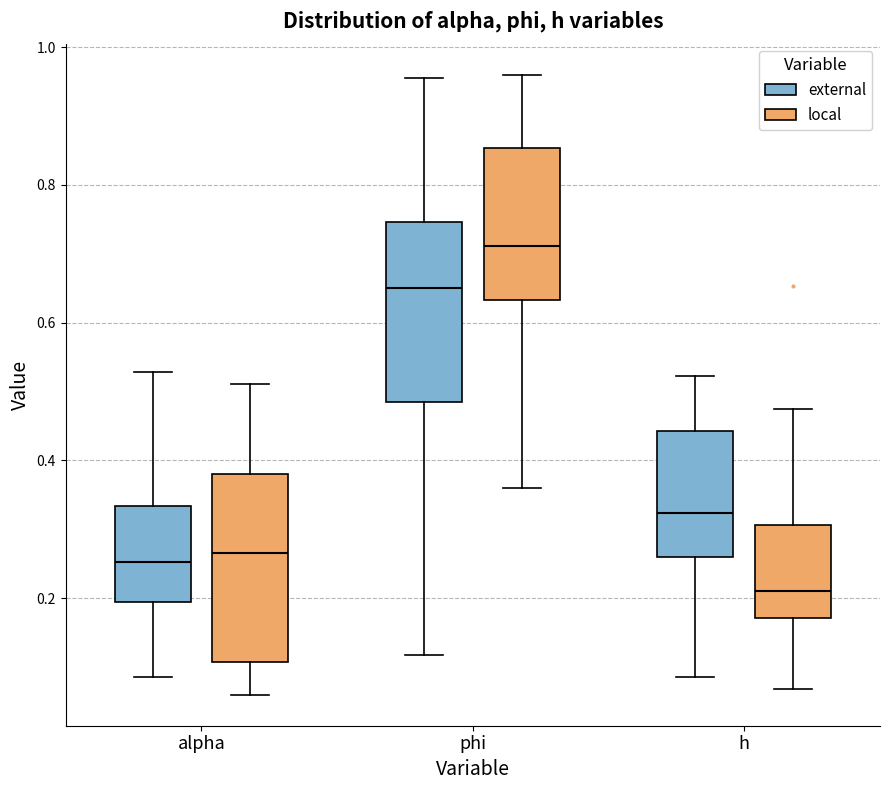

Reading left to right, read every box against the y-axis: the position of its median line, the range the box covers, and the ends of its whiskers. The values are not printed on the chart, so give them approximately, as read against the axis.

alpha (external): median 0.26, box 0.20 to 0.34, whiskers 0.08 to 0.52
alpha (local): median 0.26, box 0.10 to 0.38, whiskers 0.06 to 0.52
phi (external): median 0.66, box 0.48 to 0.74, whiskers 0.12 to 0.96
phi (local): median 0.72, box 0.64 to 0.86, whiskers 0.36 to 0.96
h (external): median 0.32, box 0.26 to 0.44, whiskers 0.08 to 0.52
h (local): median 0.22, box 0.18 to 0.30, whiskers 0.06 to 0.48